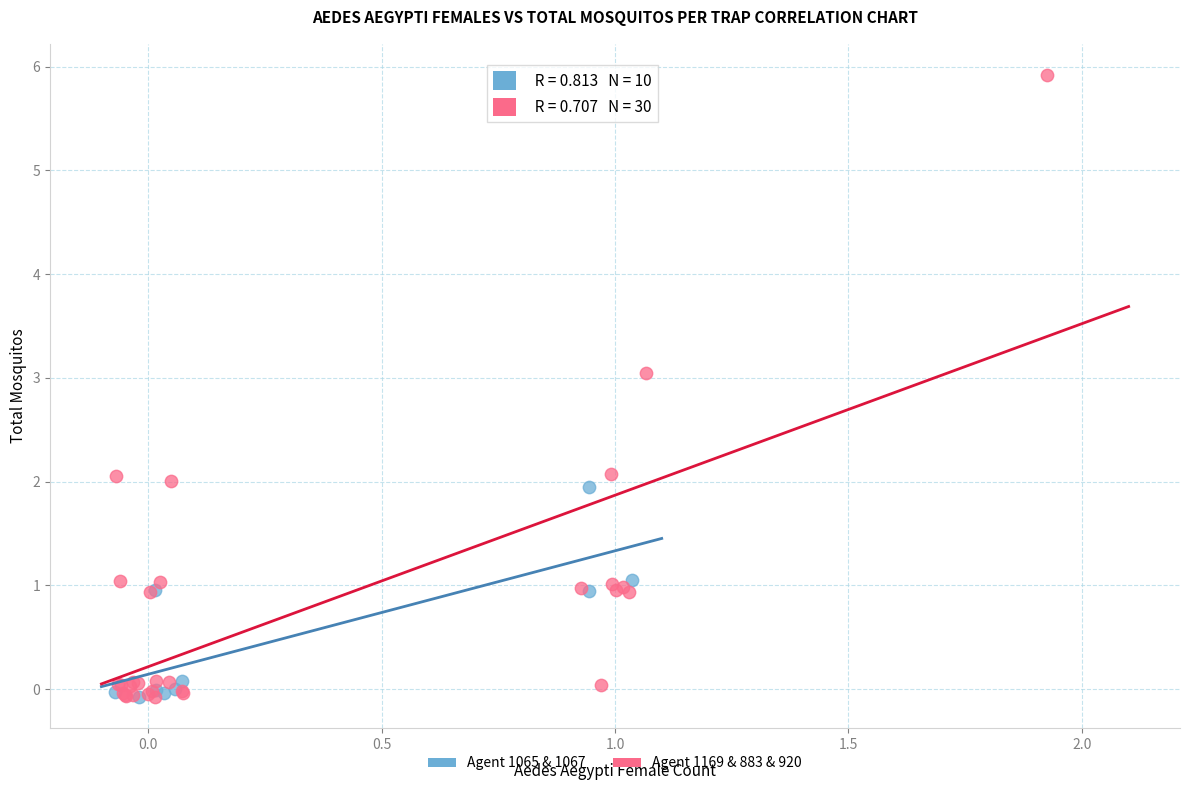

Which series contains the highest Y value?

Agent 1169 & 883 & 920